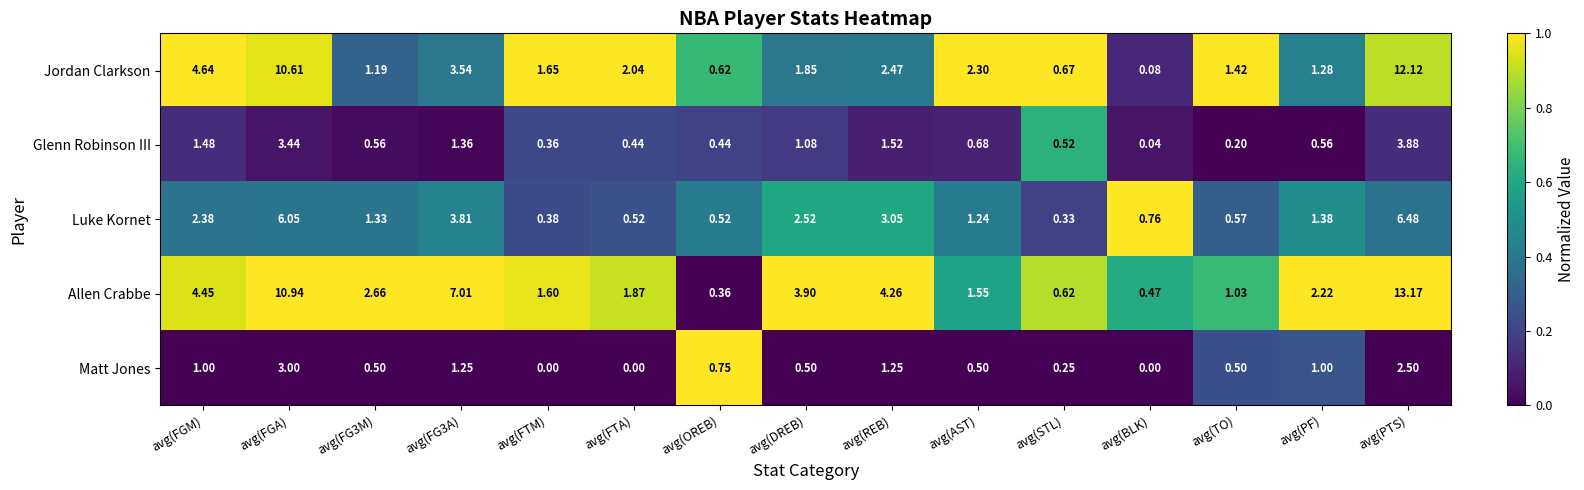

What is the greatest value displayed?

13.2